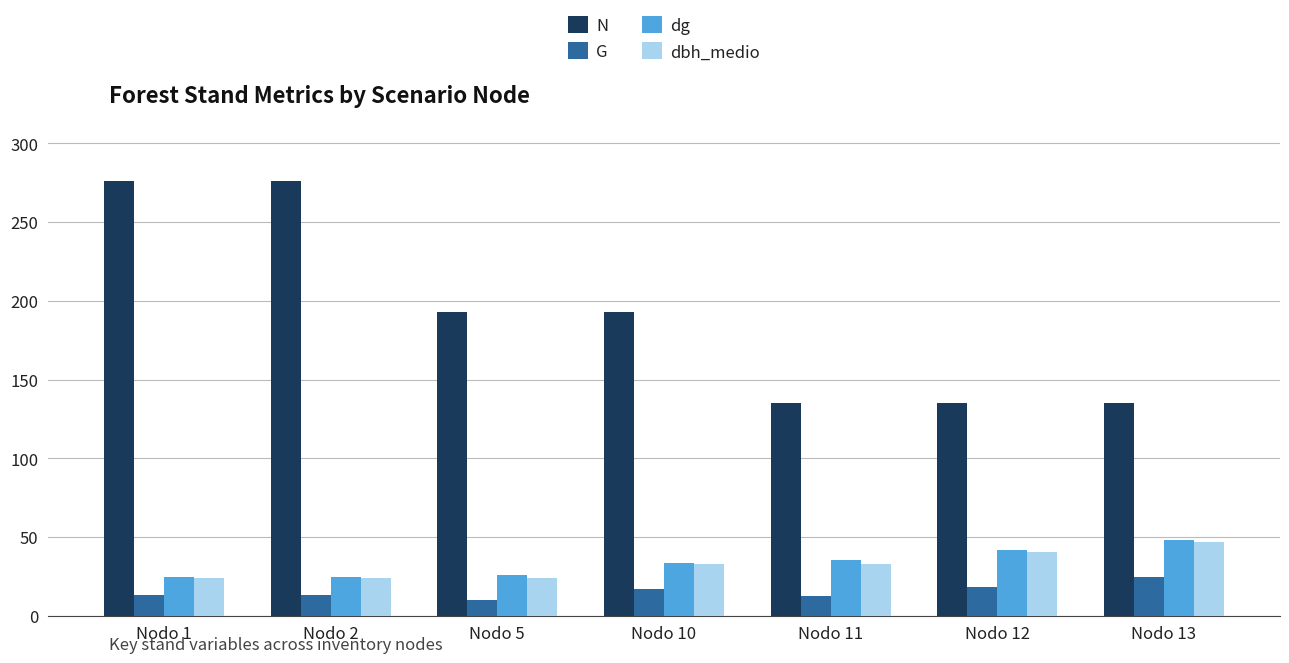

What is the value of the dg bar at the 4th from the left?

33.4